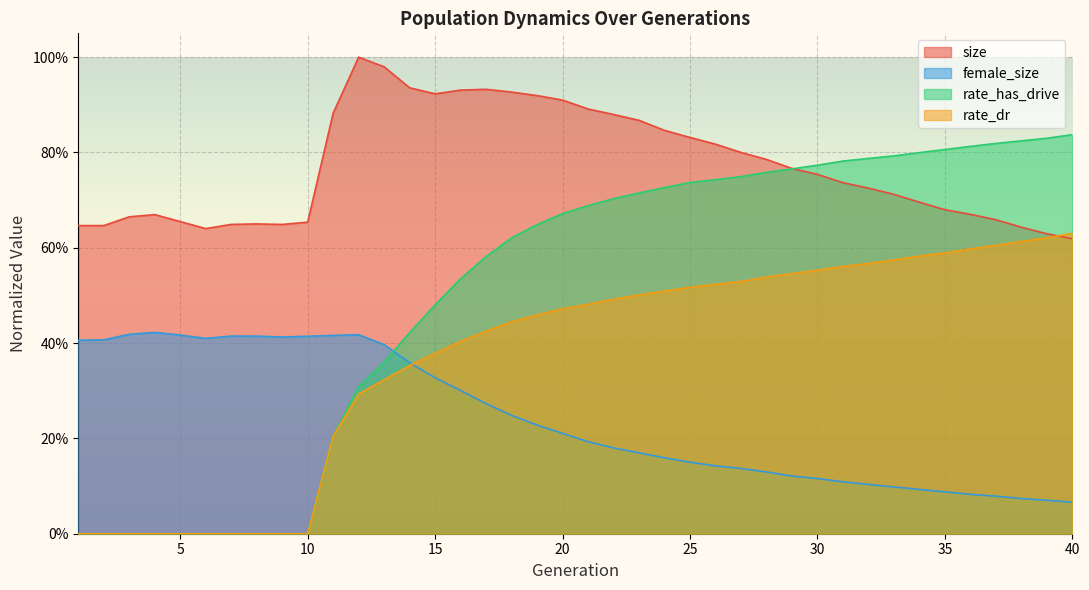

What are all the series names shown in the legend?

size, female_size, rate_has_drive, rate_dr